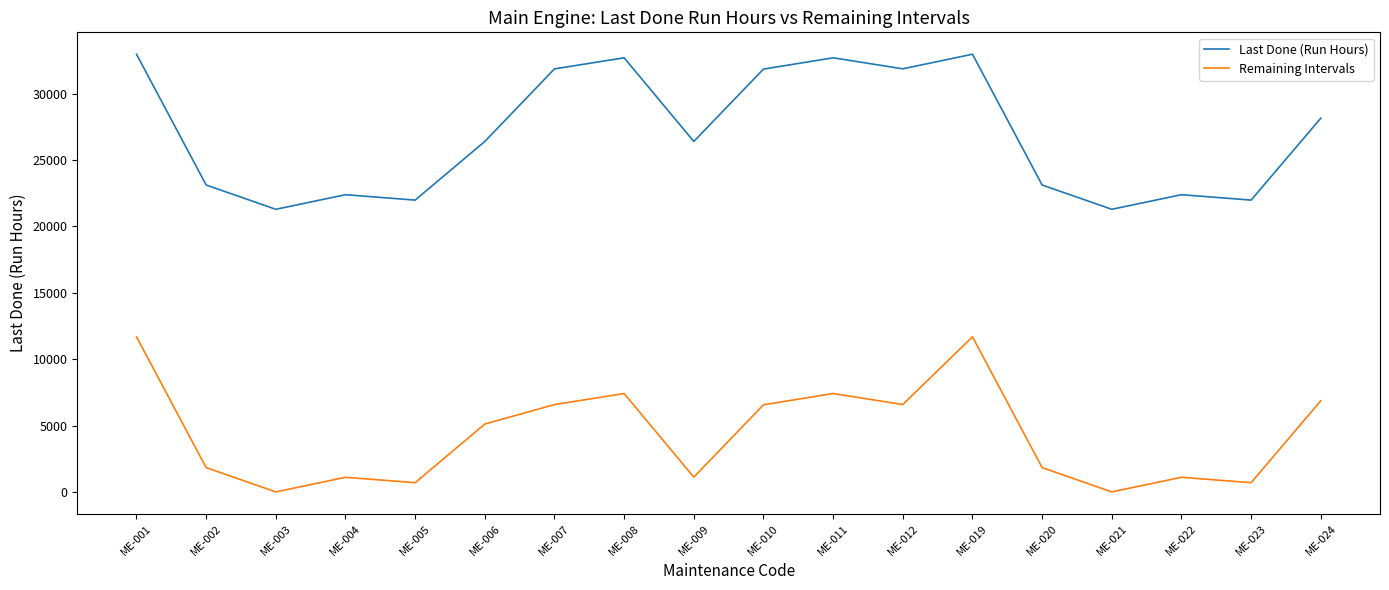

True or false: Last Done (Run Hours) and Remaining Intervals cross at least once.

False